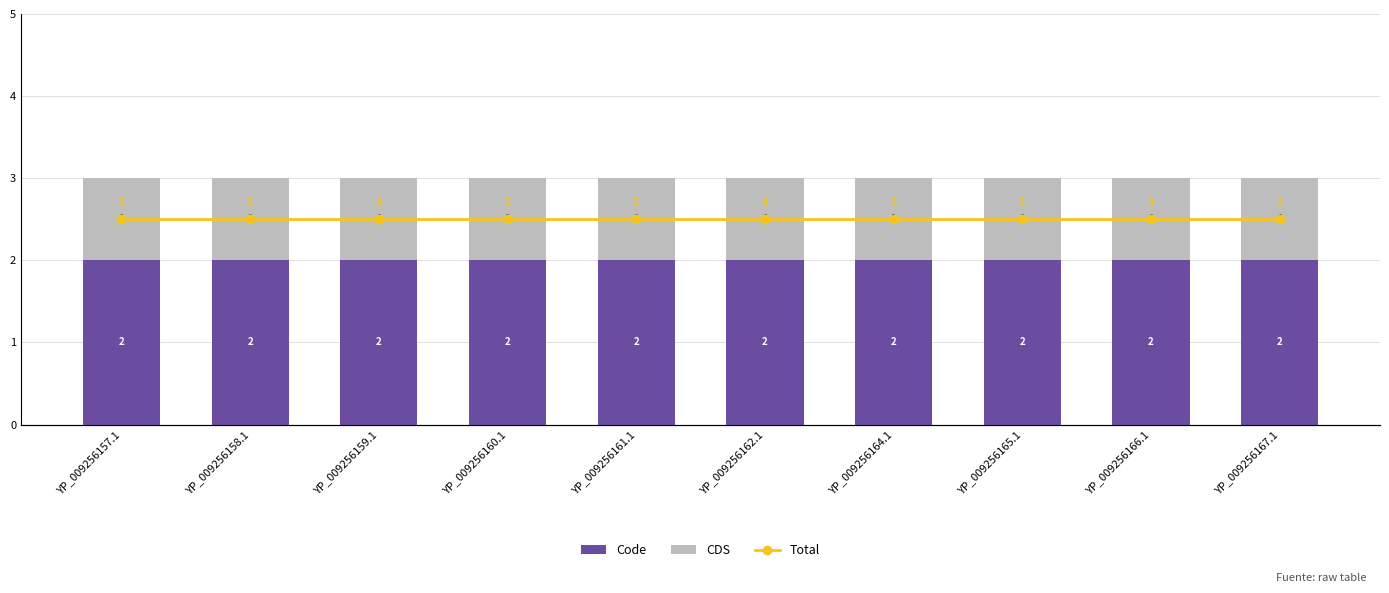

Is the value of Total at YP_009256158.1 greater than the value of CDS at YP_009256165.1?

Yes